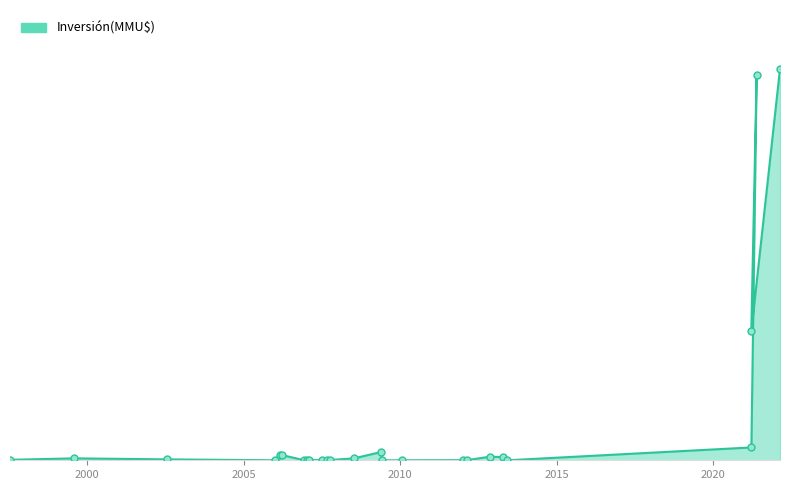

What is the ratio of the value at 2021-05-24 to the value at 2009-06-02?

13636.4